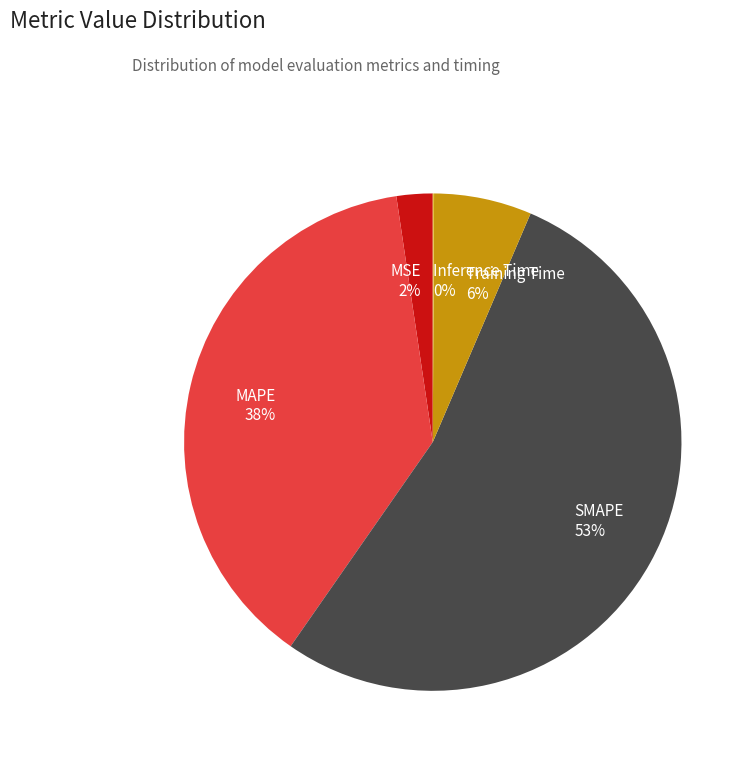

Which category accounts for the majority?

SMAPE